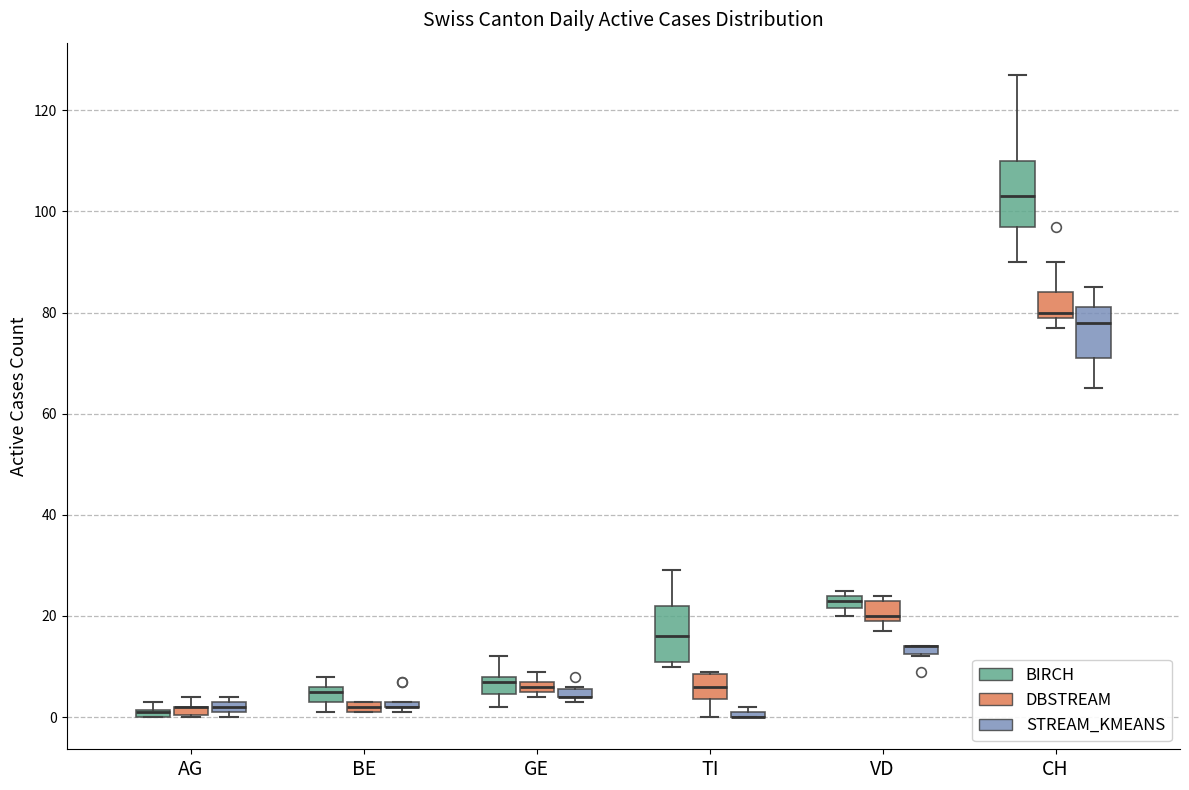

Where is the lower edge of the box for AG (DBSTREAM) on the y-axis? The values are not printed on the chart, so give them approximately, as read against the axis.

0